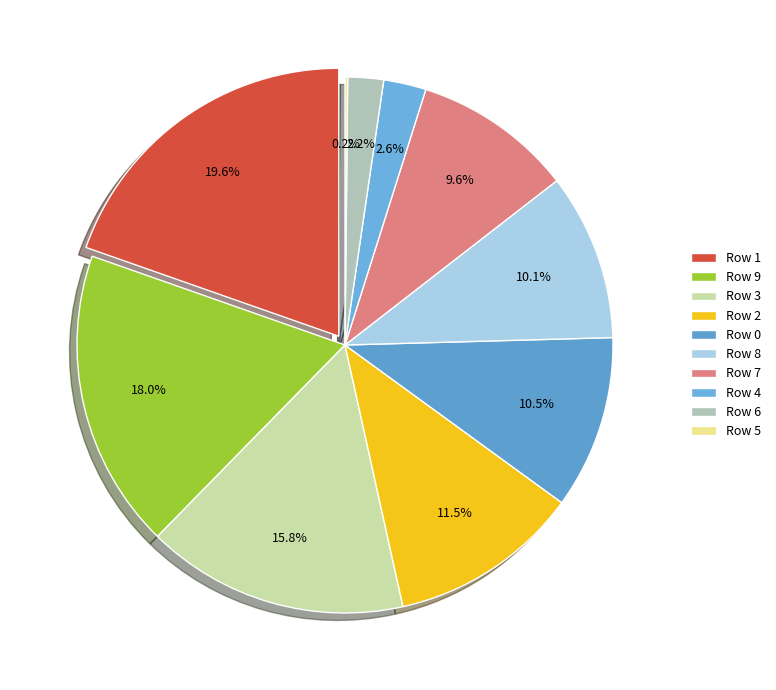

Is there any slice that represents more than half of the pie?

No